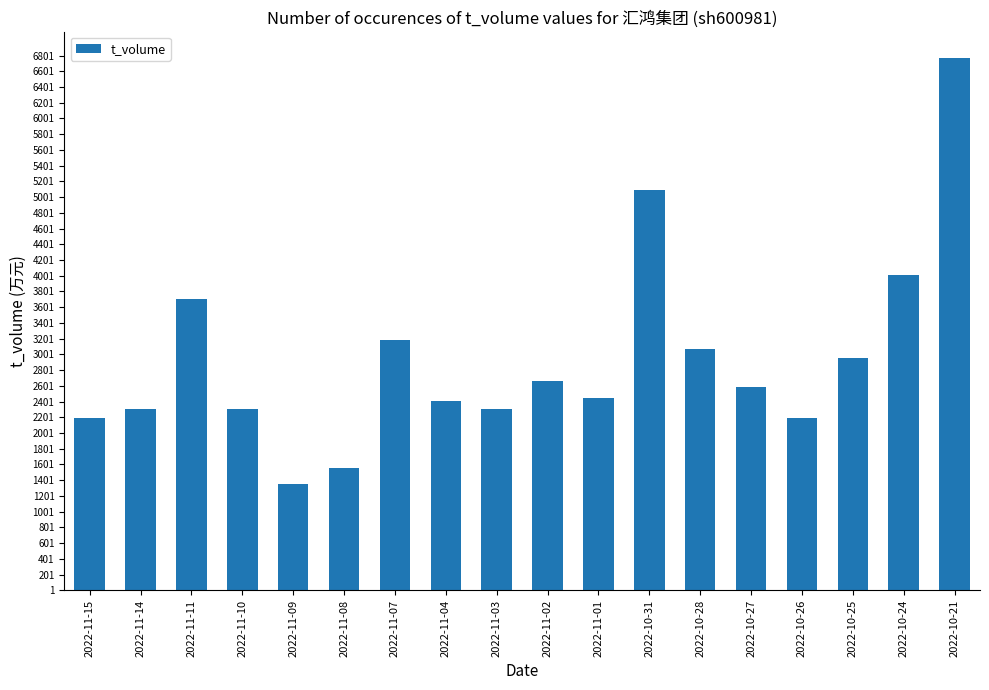

What position from the right is 2022-10-25?

3